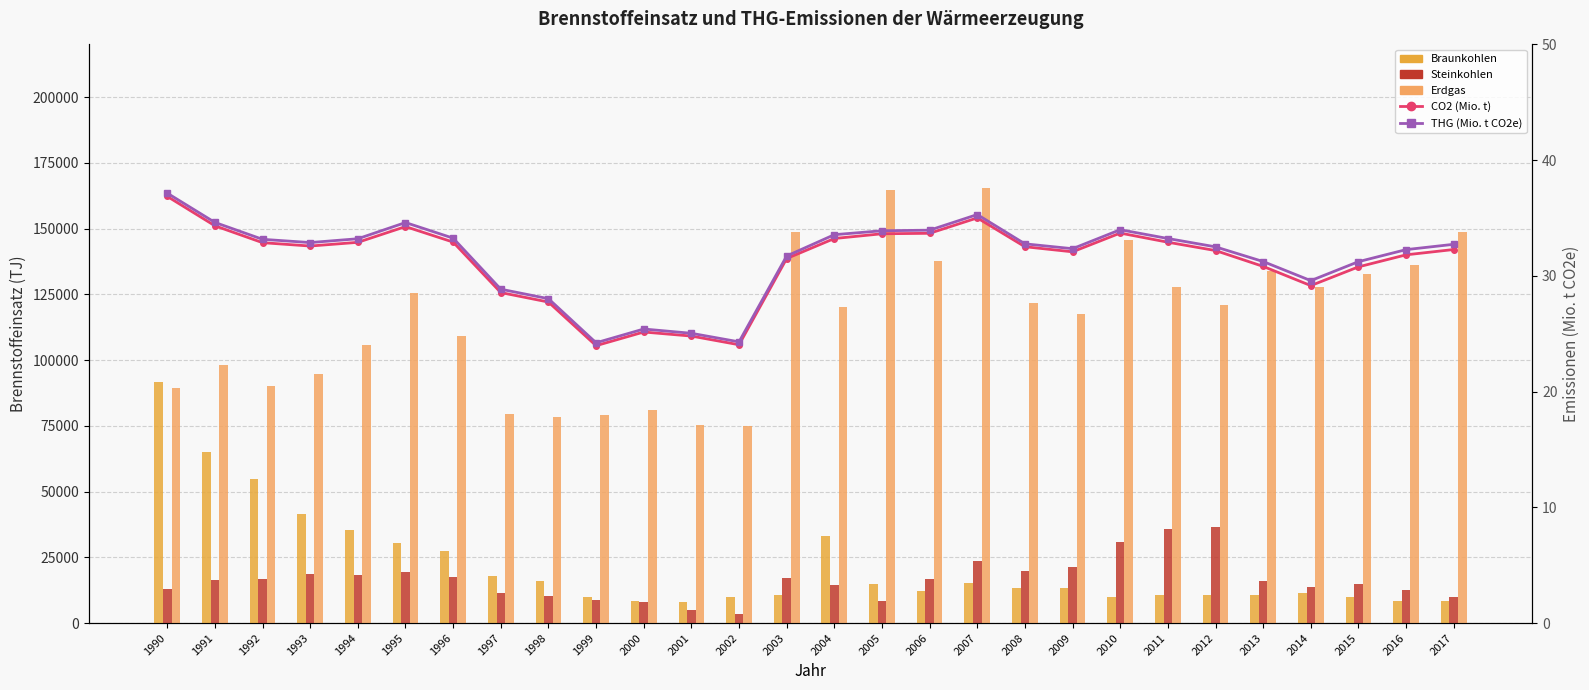

The value of CO2 (Mio. t) at 2008 is 9.9. True or false?

False